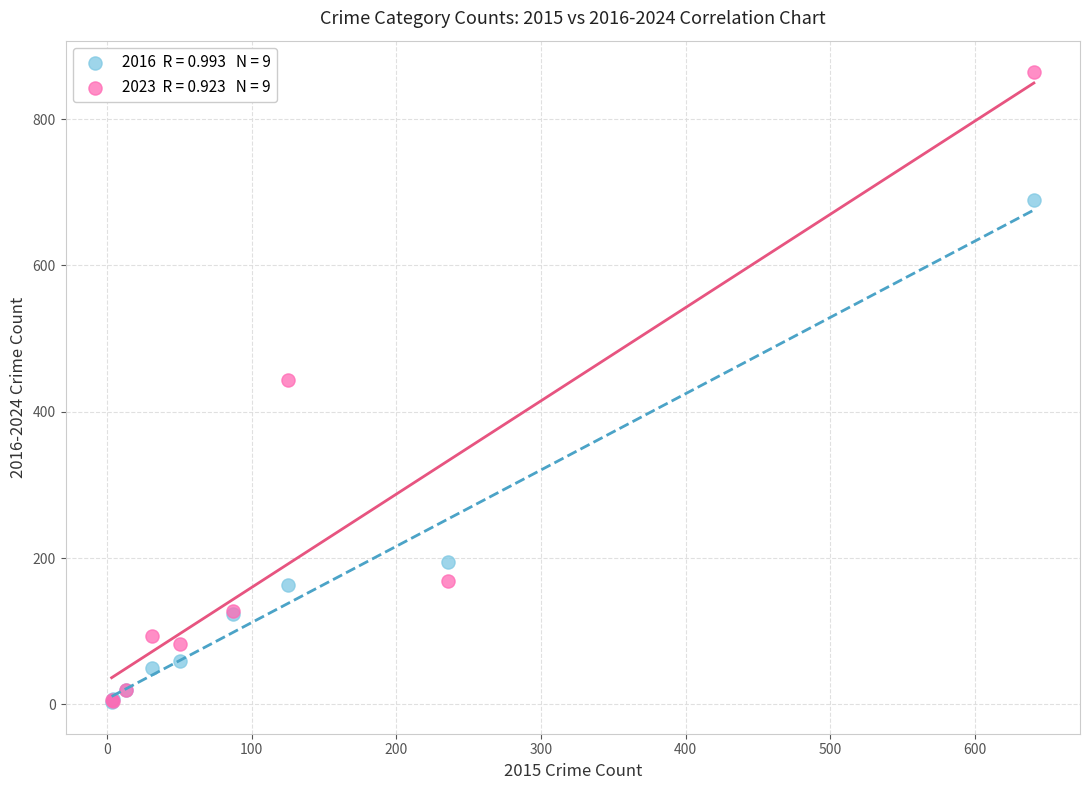

Across all series, what Y value is closest to 433?

444